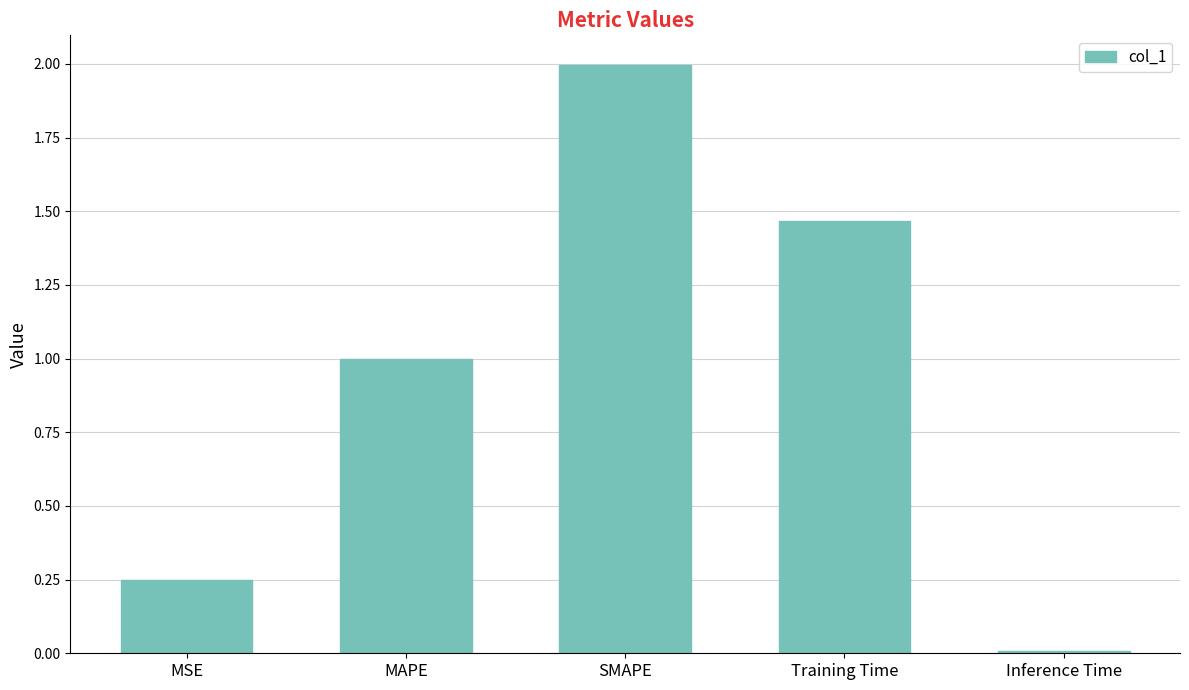

How many bars are there in total?

5